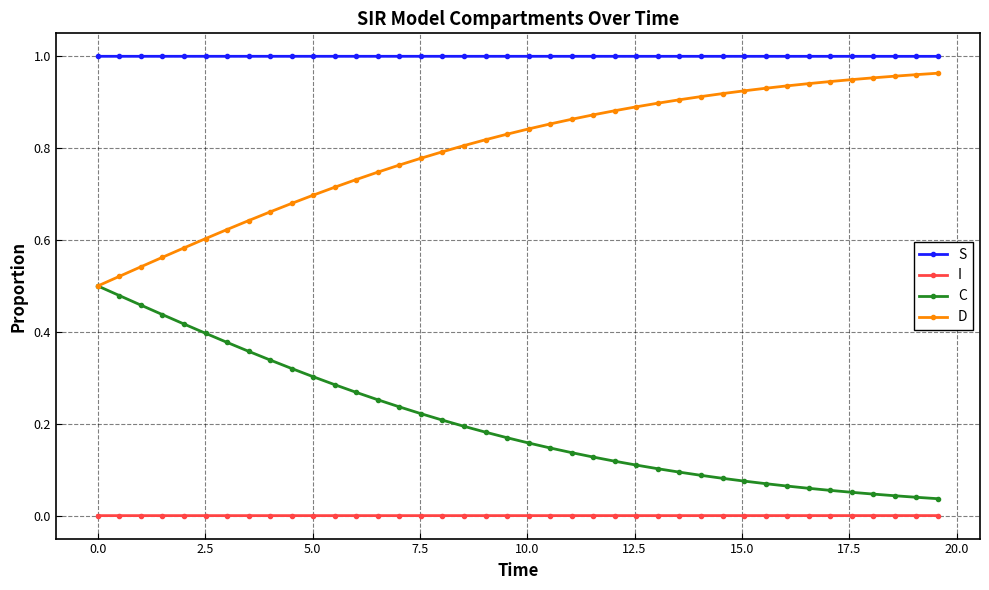

True or false: S and C cross at least once.

False